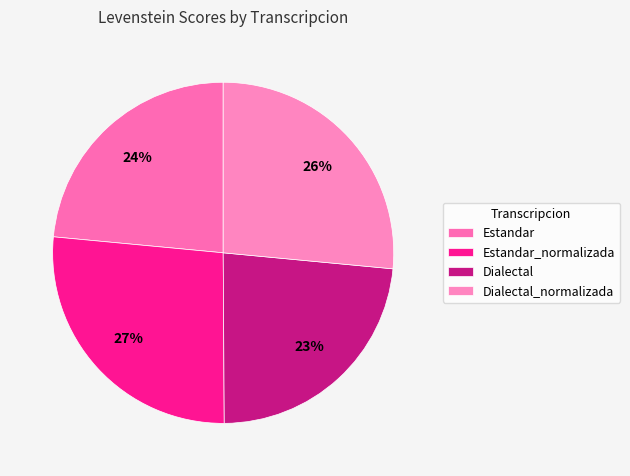

What is the smallest slice in the pie chart?

Dialectal